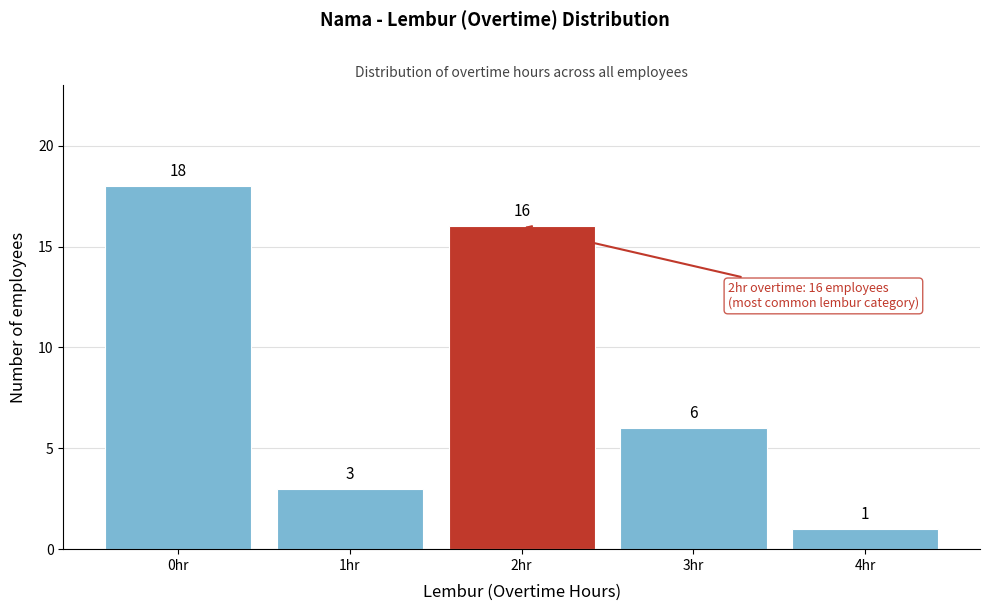

Reading right to left, transcribe all the data shown in this chart.

1	6	16	3	18